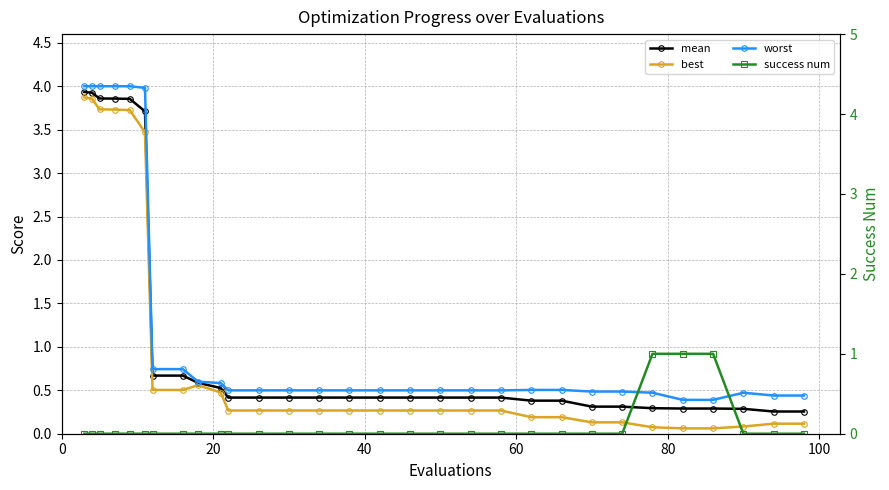

List the series in order of their peak value, highest first.

worst, mean, best, success num